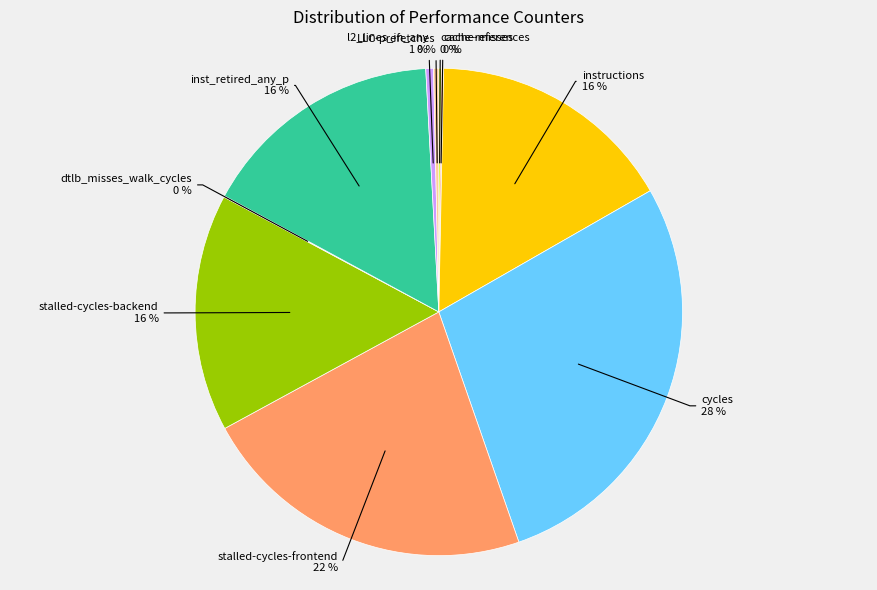

Does stalled-cycles-frontend account for over 50% of the chart?

No